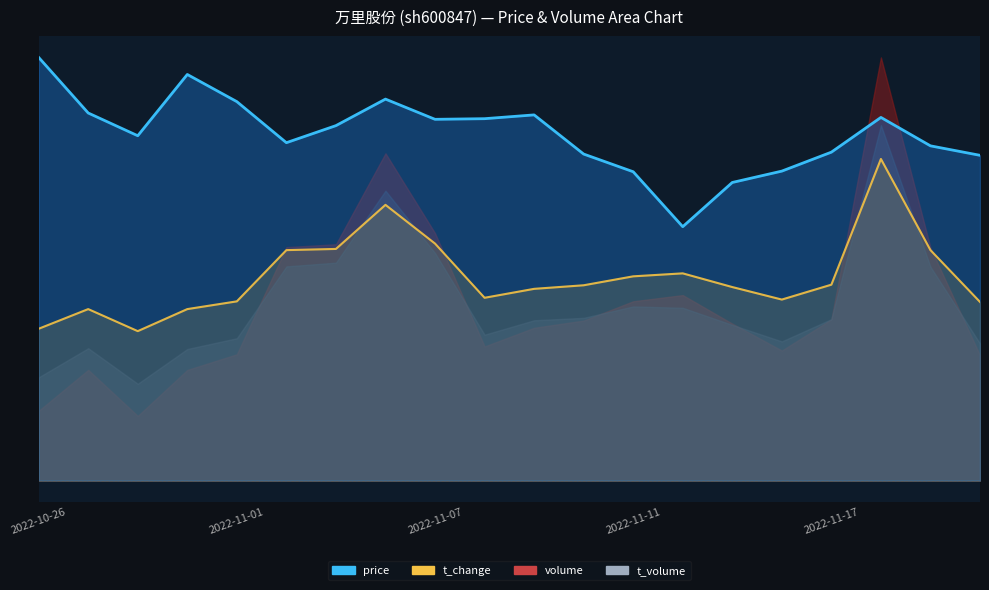

Rank the series at 2022-11-17 from lowest to highest value.

volume, t_volume, t_change, price